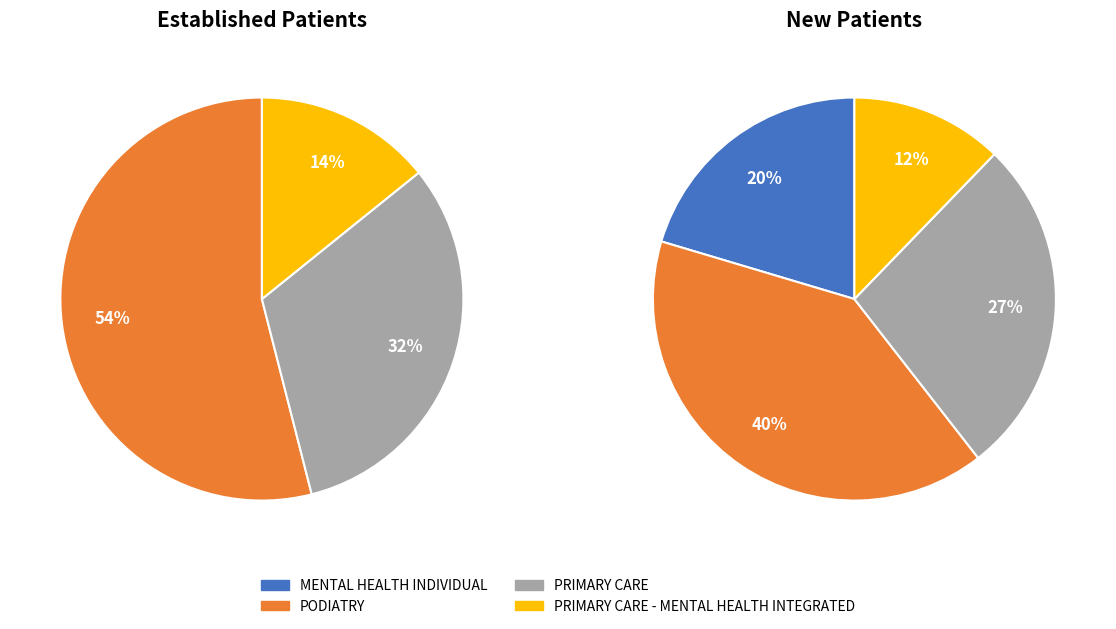

How many segments does this pie chart have?

4